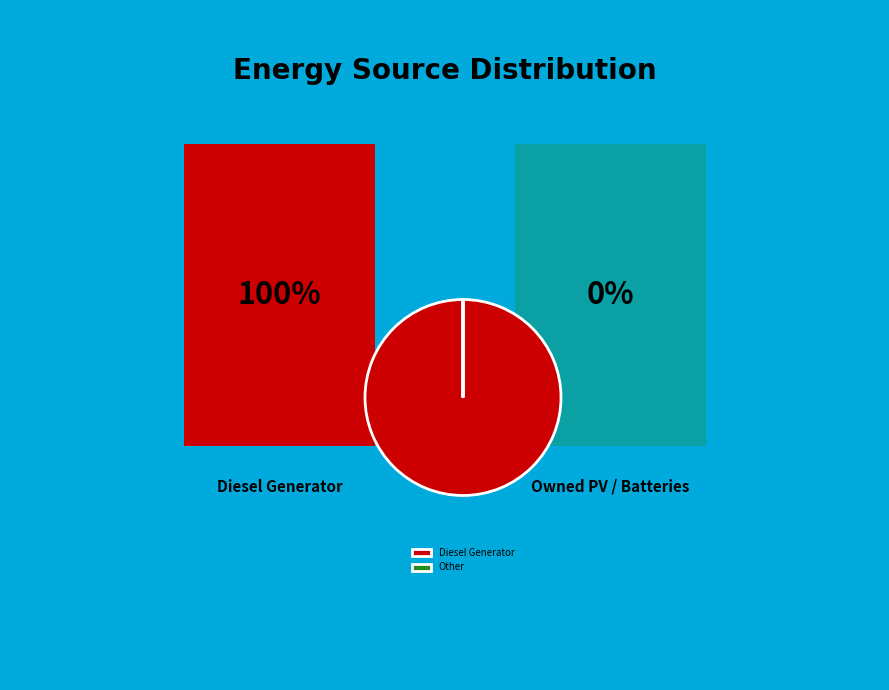

Which category has the biggest portion of the pie?

Diesel Generator